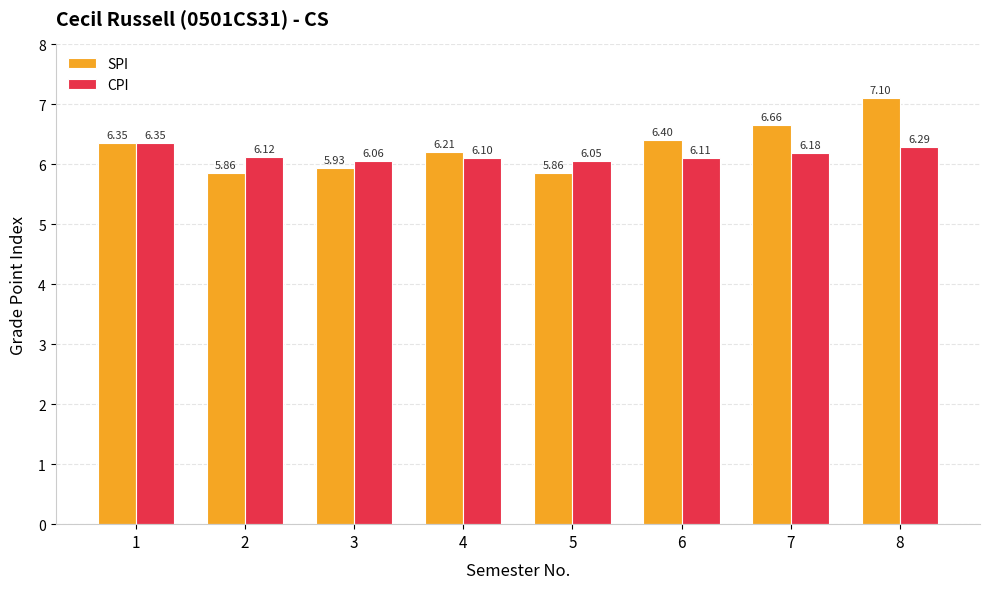

Rank the series by their maximum value, from lowest to highest.

CPI, SPI